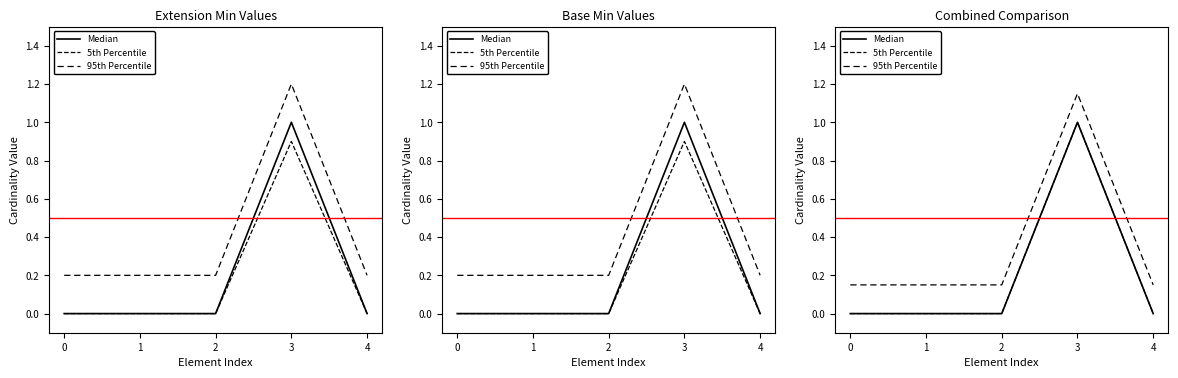

How many interior local peaks does the Median series have?

1